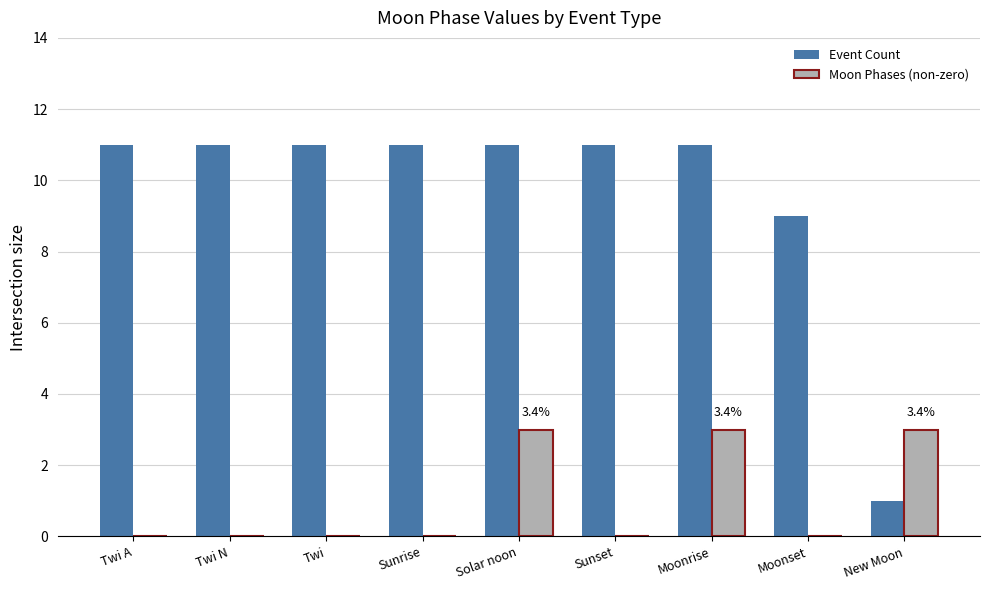

The Event Count series shows 2 at New Moon. True or false?

False